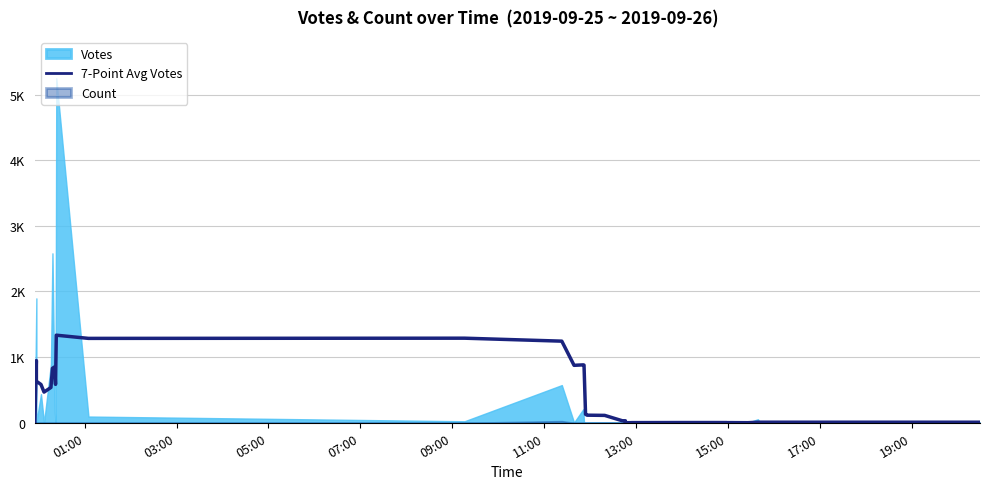

How many values exceed 30?

20